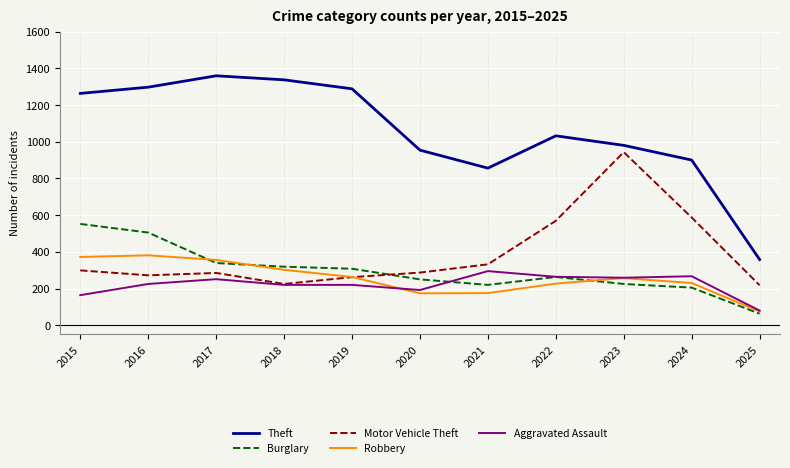

True or false: Aggravated Assault has a value of 360 at 2019.

False